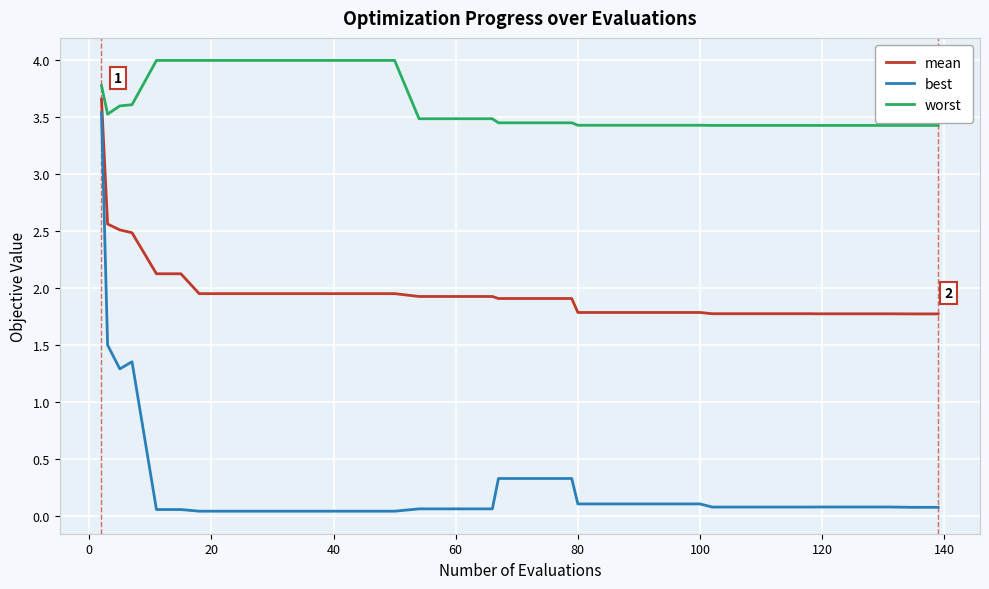

Rank the series by their average value, from lowest to highest.

best, mean, worst